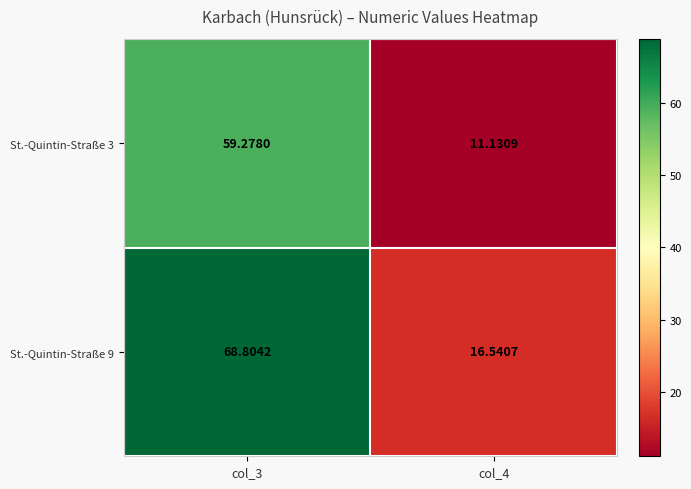

Is the value of St.-Quintin-Straße 3 at col_4 greater than the value of St.-Quintin-Straße 9 at col_3?

No